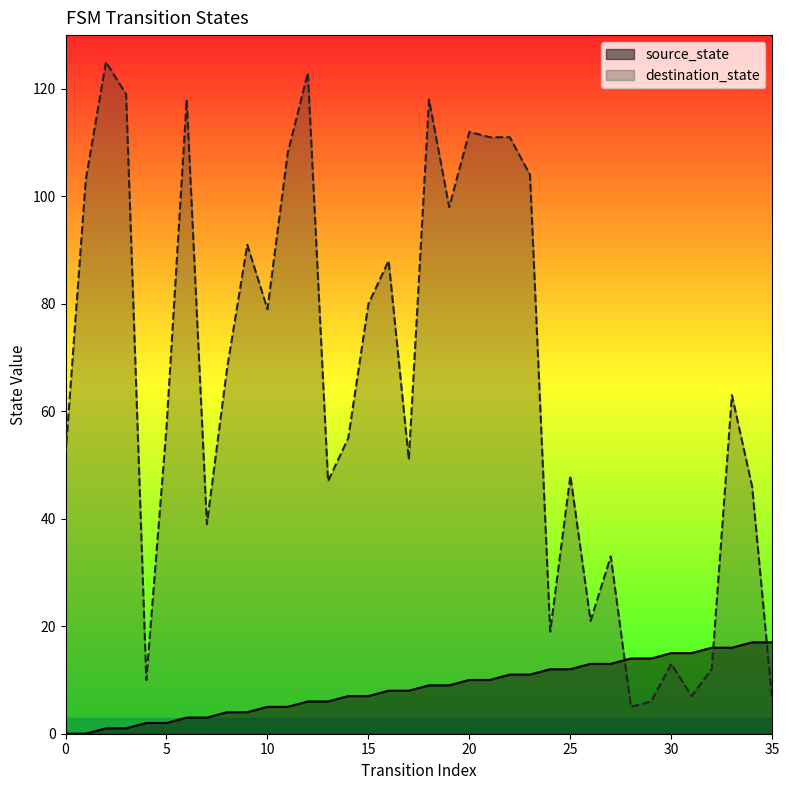

Which series has the largest total across all categories?

destination_state